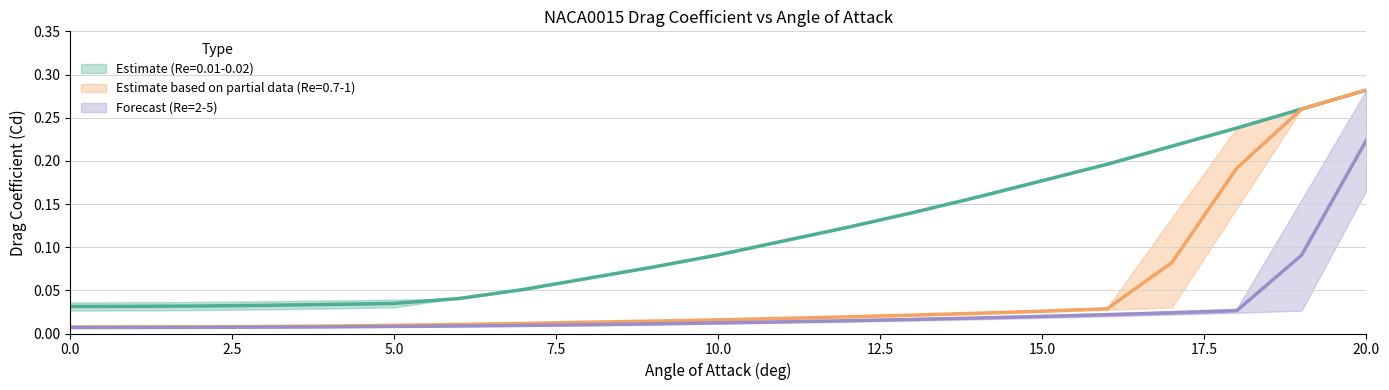

At which category does the chart reach its peak across all series?

20